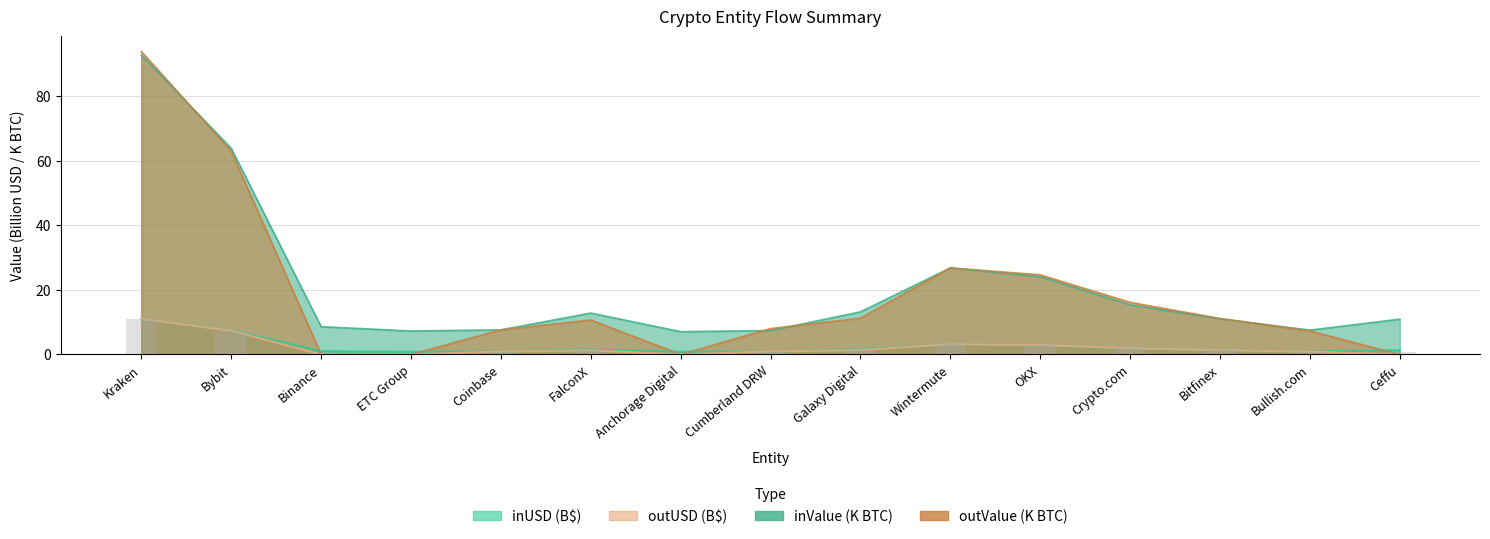

Reading left to right, extract all data points from this chart.

inUSD: 10.9	7.5	1.0	0.8	0.9	1.5	0.8	0.9	1.5	3.2	2.8	1.8	1.3	0.9	1.3
outUSD: 11.0	7.4	0.0	0.0	0.9	1.3	0.0	0.9	1.3	3.2	2.9	1.9	1.3	0.9	0.0
inValue: 92.7	63.9	8.6	7.3	7.6	12.8	7.1	7.4	13.2	26.8	24.1	15.4	11.0	7.5	10.9
outValue: 93.8	63.0	0.0	0.0	7.6	10.7	0.0	8.0	11.2	26.8	24.7	16.1	11.2	7.3	0.0